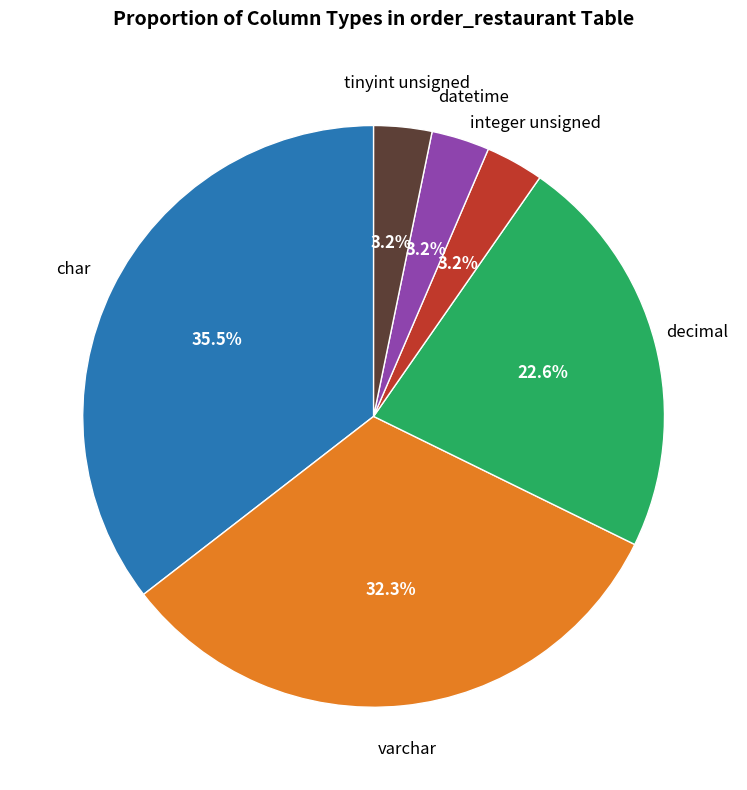

To the nearest percent, what is the difference between the varchar and tinyint unsigned slice percentages?

29%